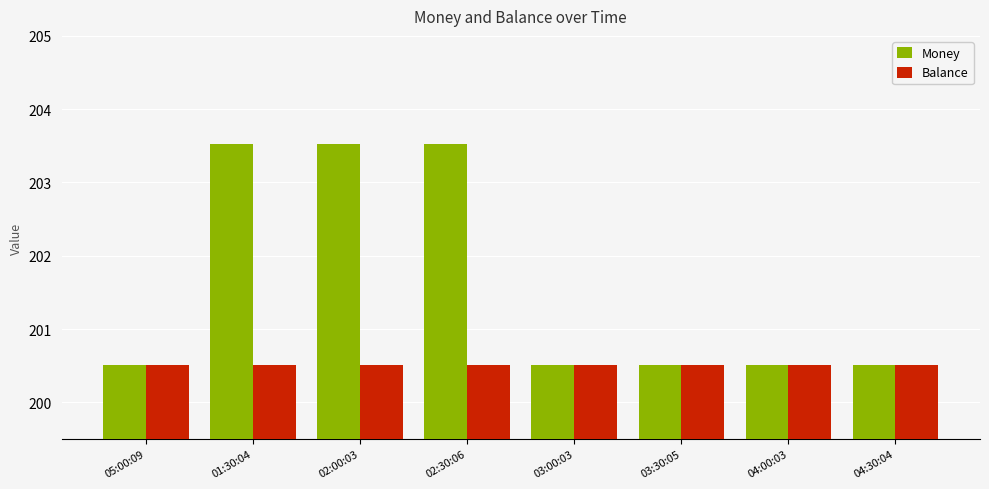

The value of Money at 02:30:06 is 58.7. True or false?

False